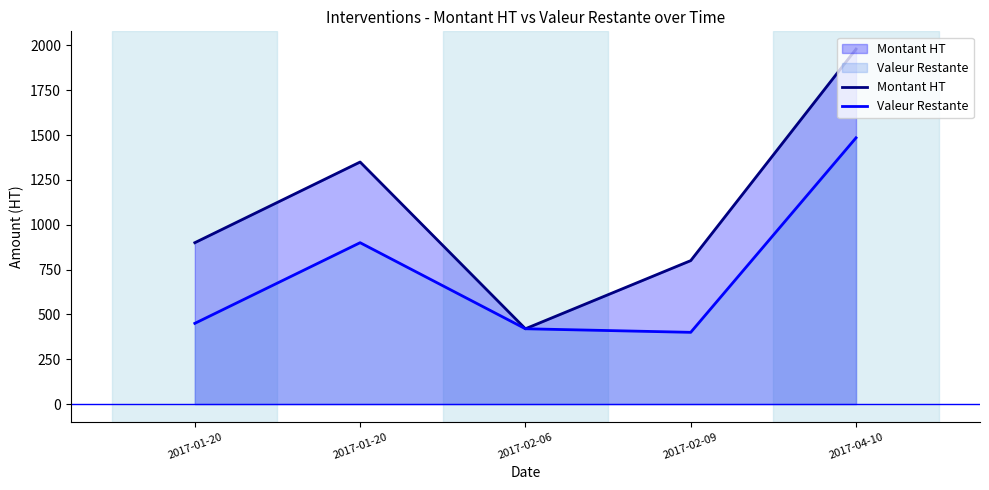

What is the total value across all series at 2017-02-06?

839.8